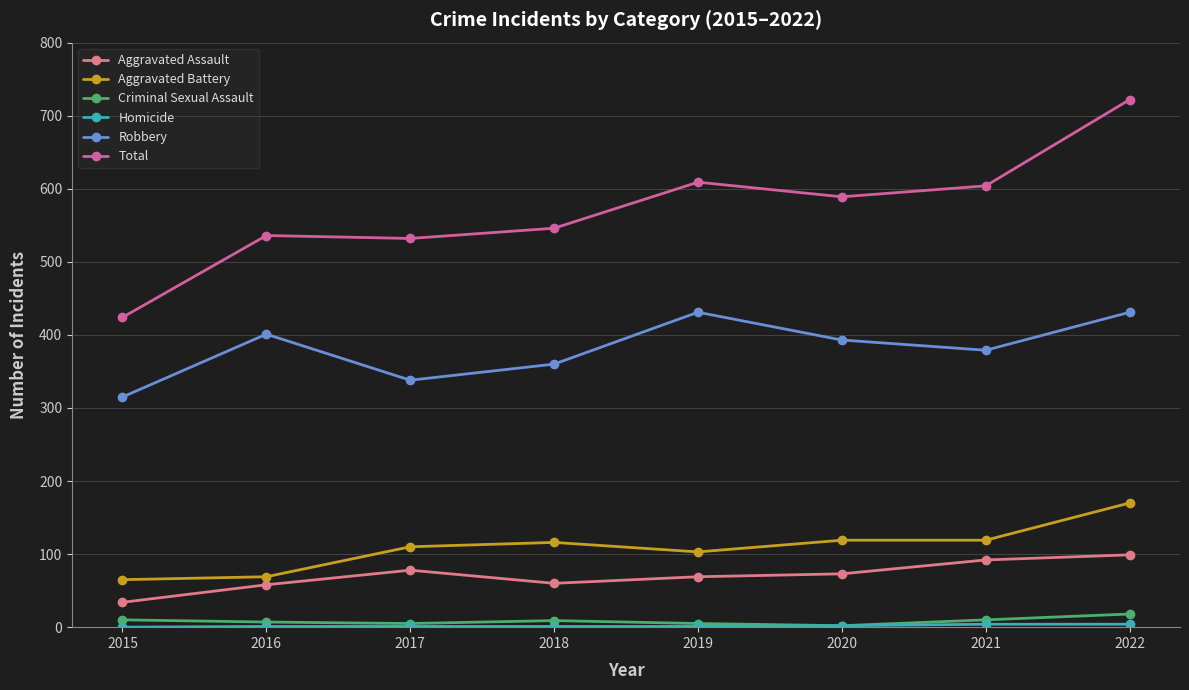

How many series are shown in this chart?

6